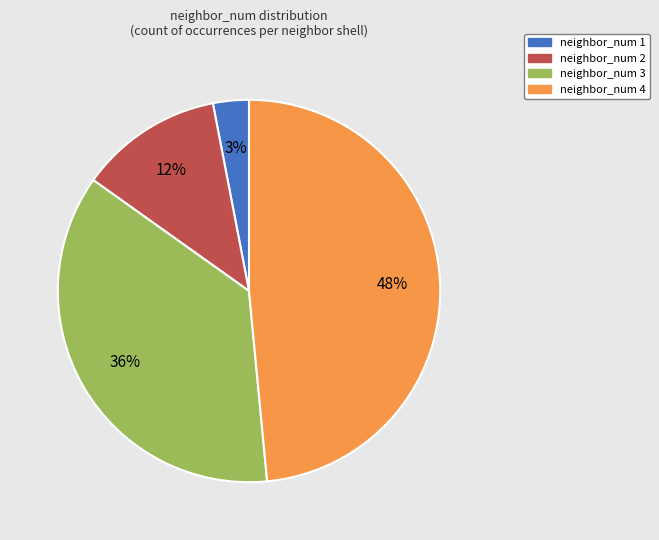

Which category has the smallest portion of the pie?

neighbor_num 1